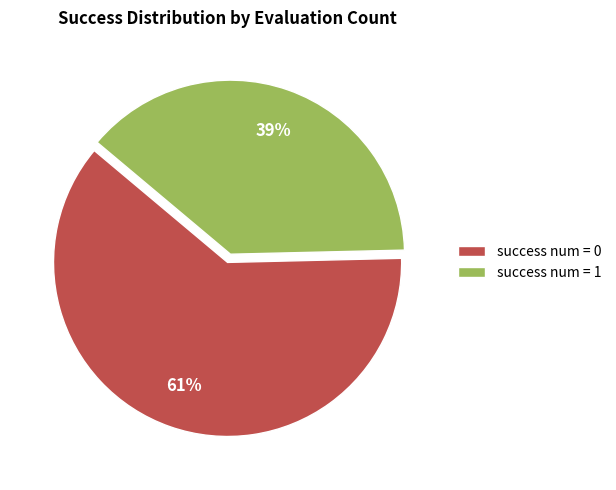

To the nearest percent, what percentage of the pie is success num = 0?

61%